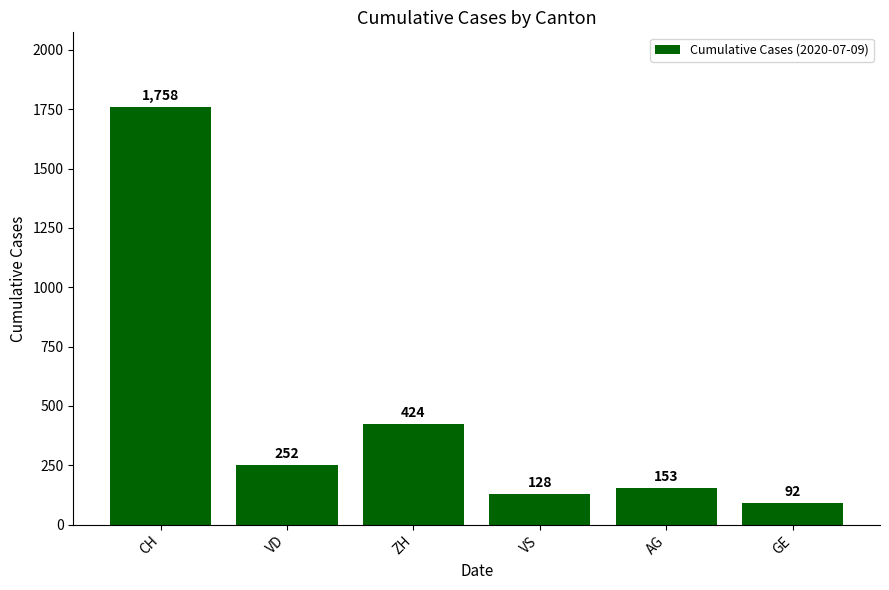

Which label corresponds to the smallest value in the chart?

GE